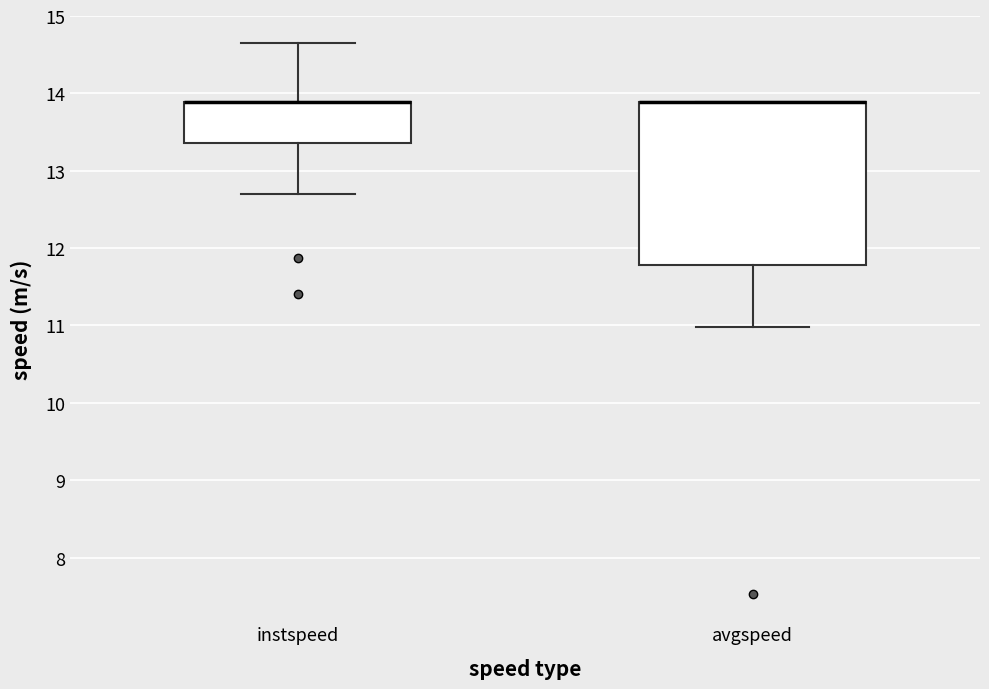

Reading left to right, read every box against the y-axis: the position of its median line, the range the box covers, and the ends of its whiskers. The values are not printed on the chart, so give them approximately, as read against the axis.

instspeed: median 13.9 (drawn on the box's upper edge), box 13.4 to 13.9, whiskers 12.7 to 14.6
avgspeed: median 13.9 (drawn on the box's upper edge), box 11.8 to 13.9, whiskers 11.0 to 13.9